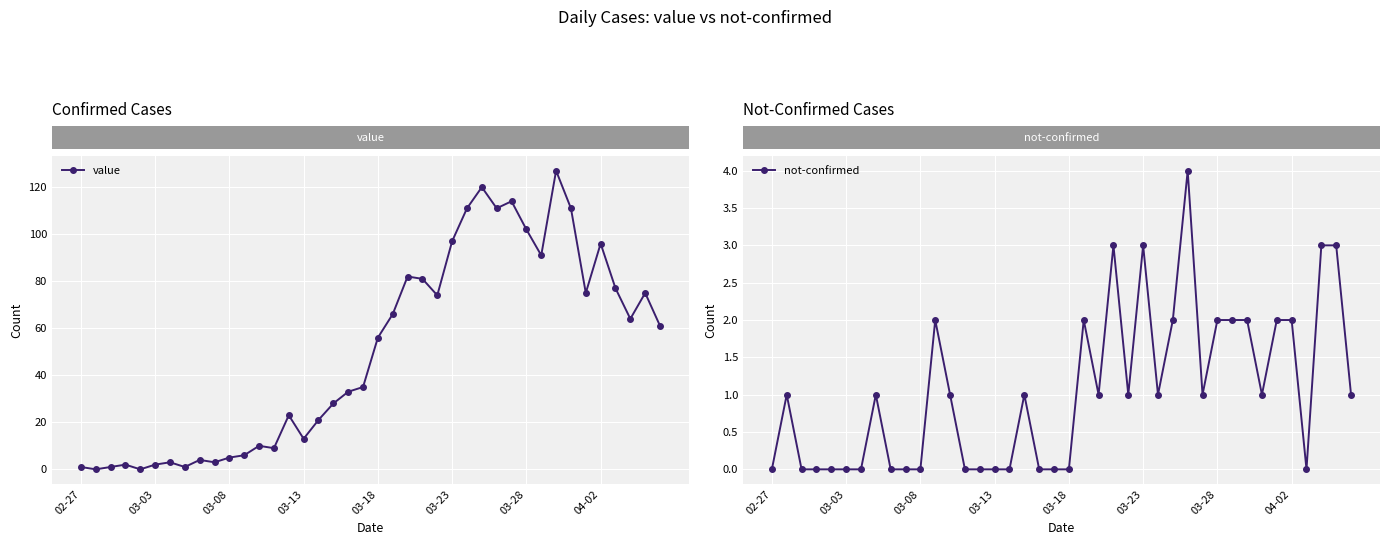

List the series in order of their peak value, lowest first.

not-confirmed, value